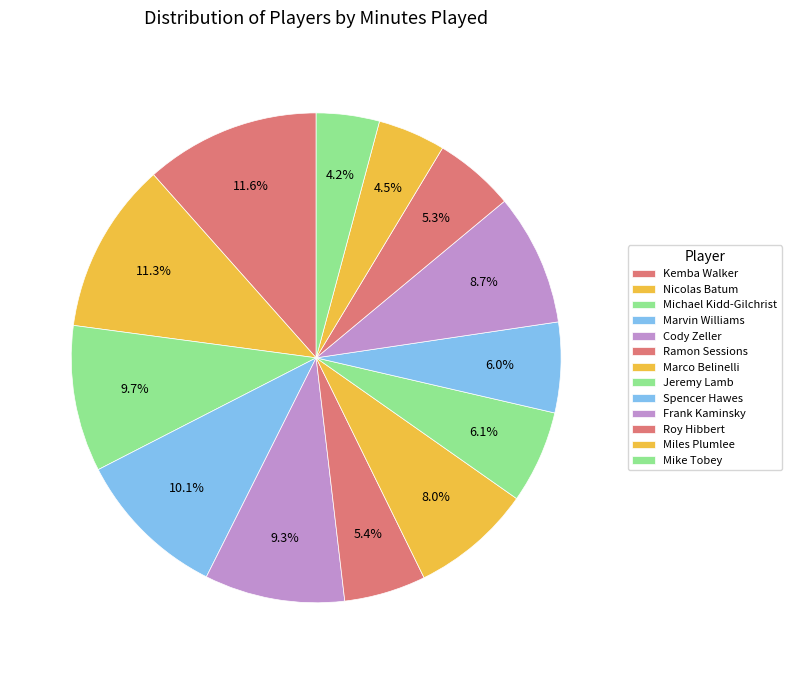

How many slices are in this pie chart?

13